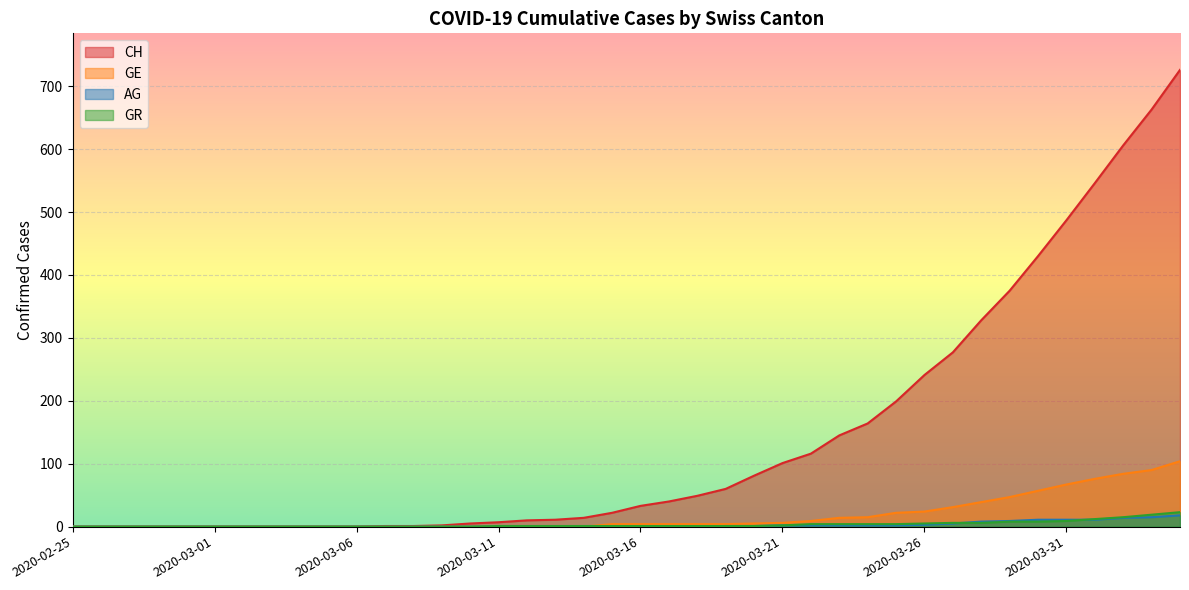

Rank the series at 2020-03-24 from highest to lowest value.

CH, GE, GR, AG